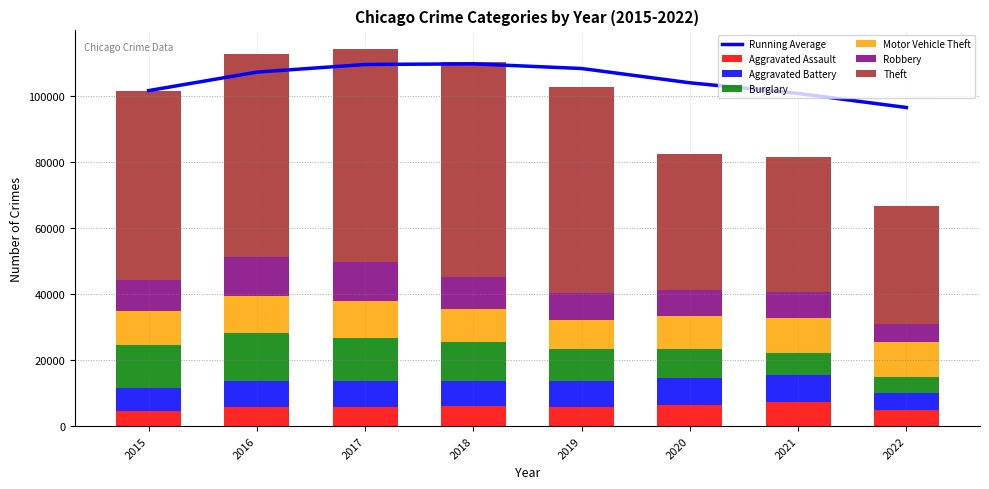

List the labels in order of Theft value, smallest first.

2022, 2021, 2020, 2015, 2016, 2019, 2017, 2018